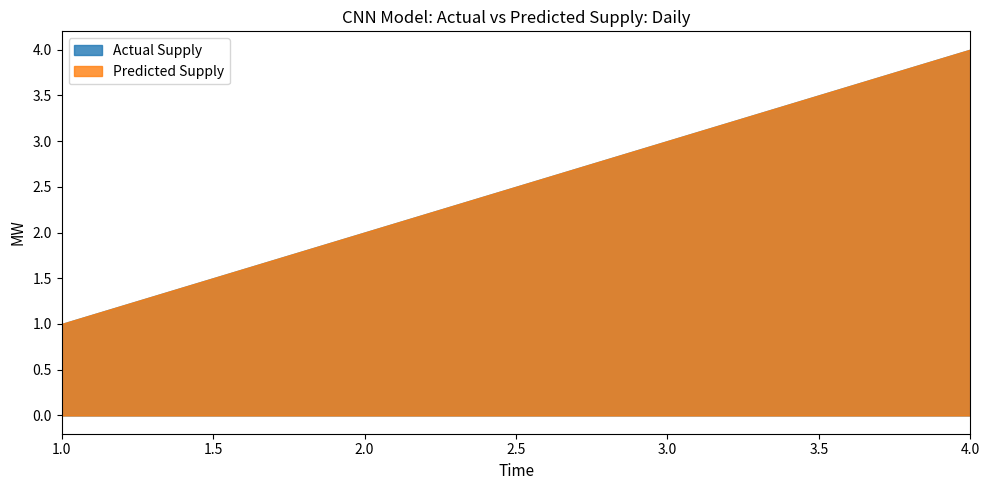

How many categories are shown in the chart?

4